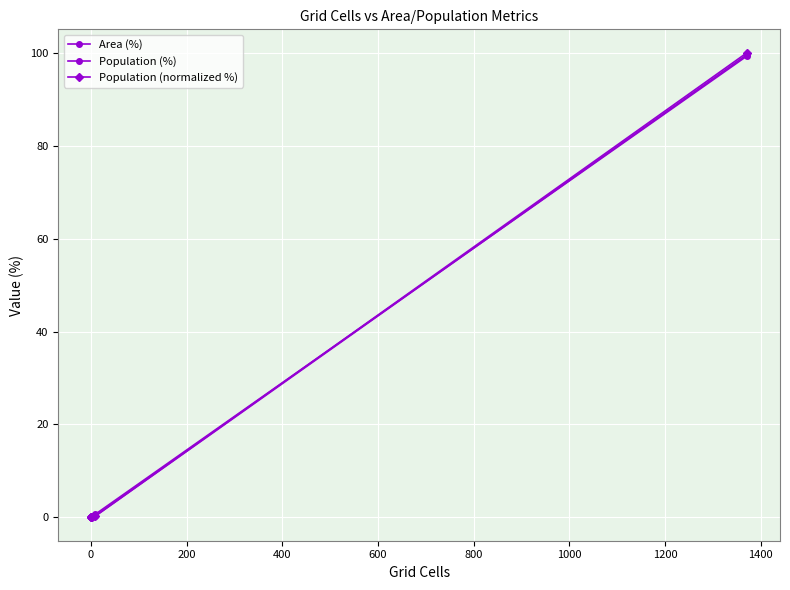

True or false: Population (%) and Population (normalized %) cross at least once.

False